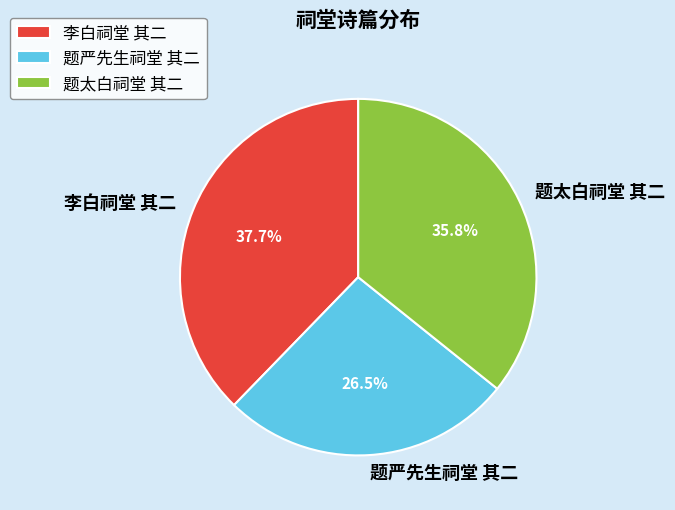

Combined, what portion of the pie is 题严先生祠堂 其二 and 李白祠堂 其二?

64.2%